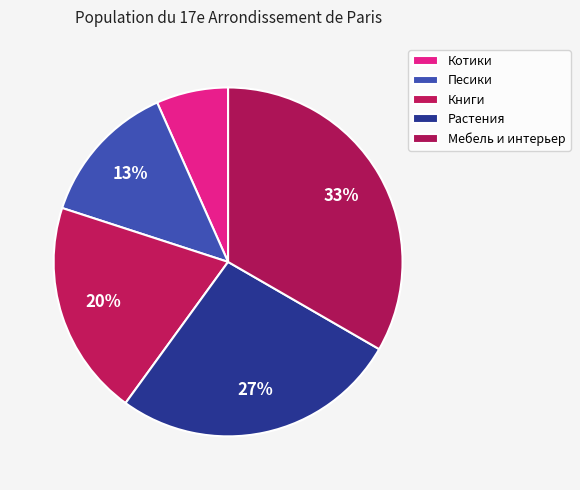

What is the smallest slice in the pie chart?

Котики